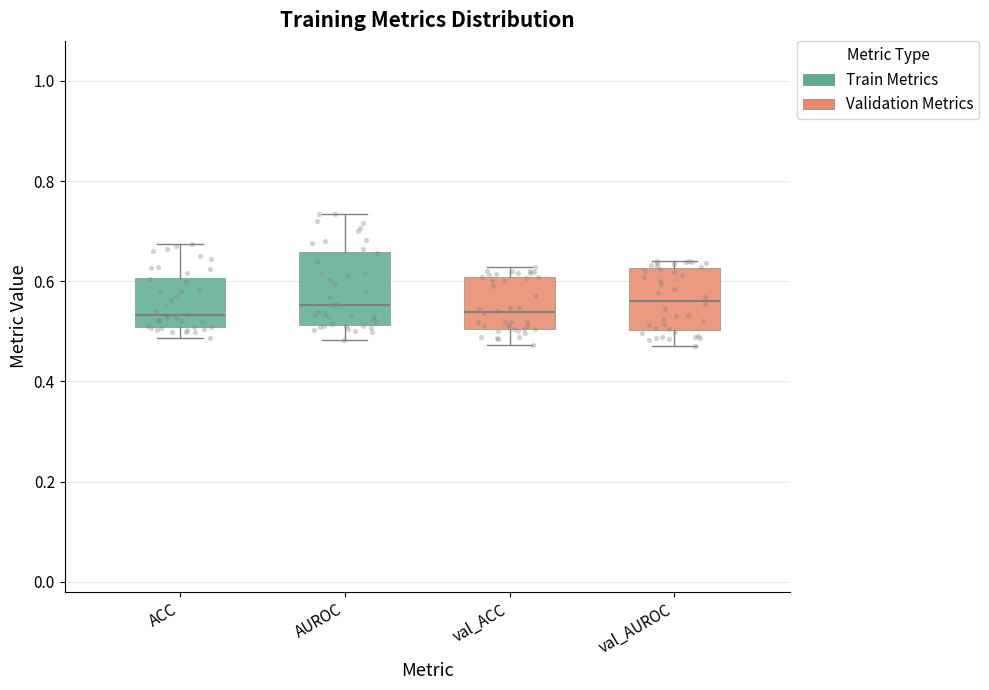

Where does the median line of the box for AUROC sit on the y-axis? The values are not printed on the chart, so give them approximately, as read against the axis.

0.56